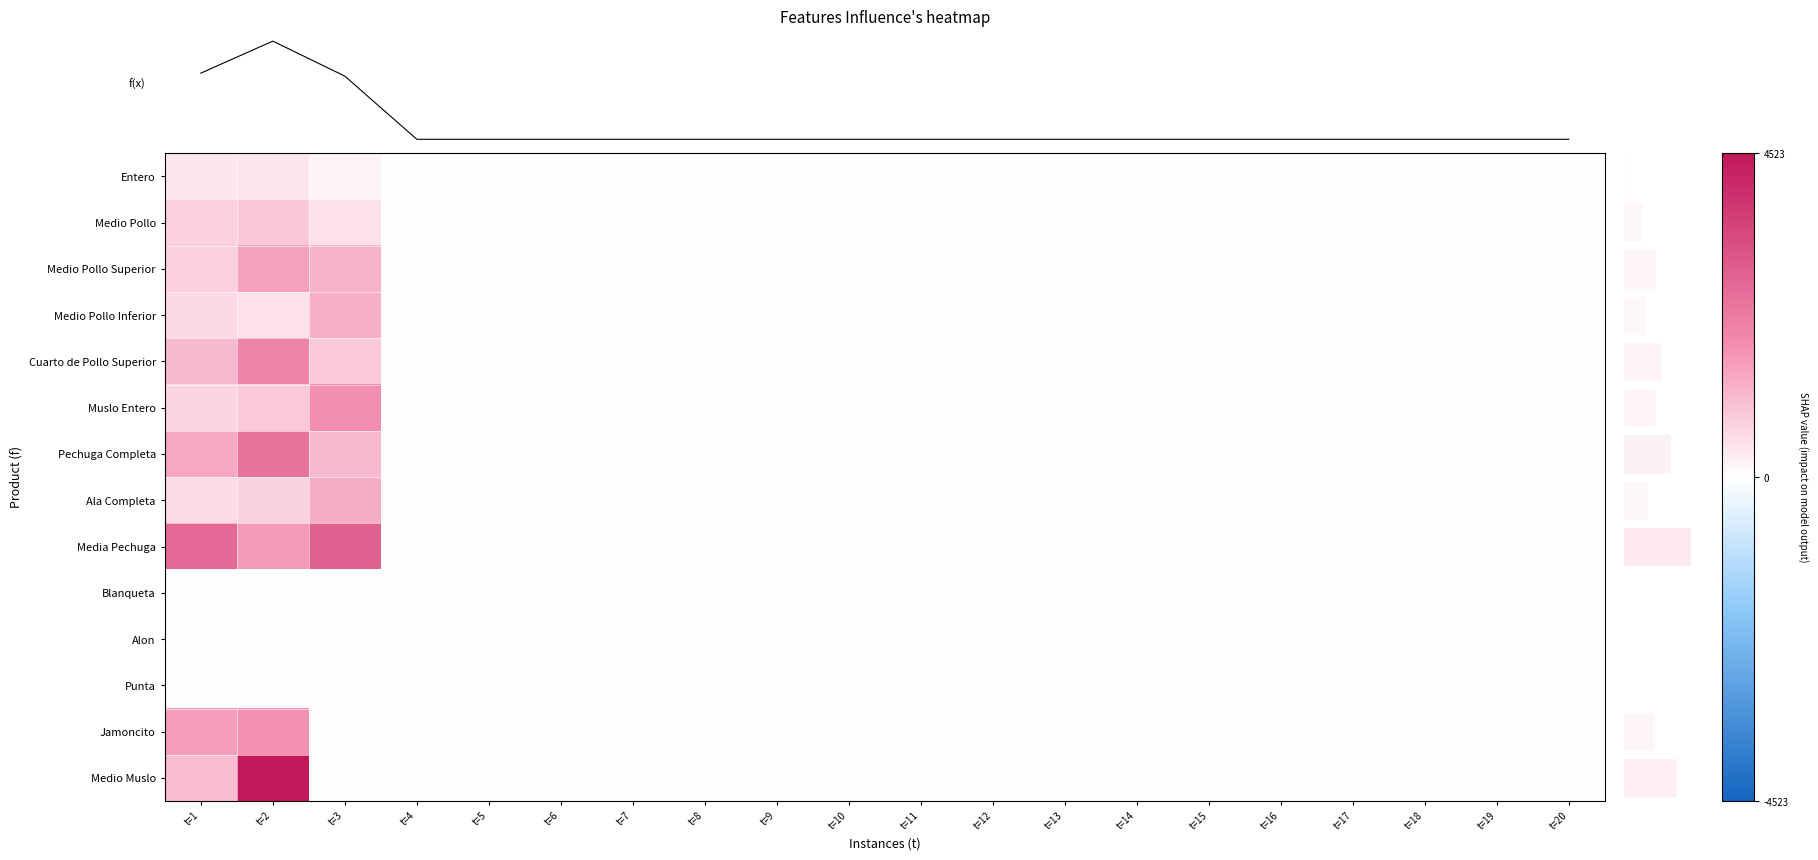

What is the average value of the Jamoncito series?

168.3